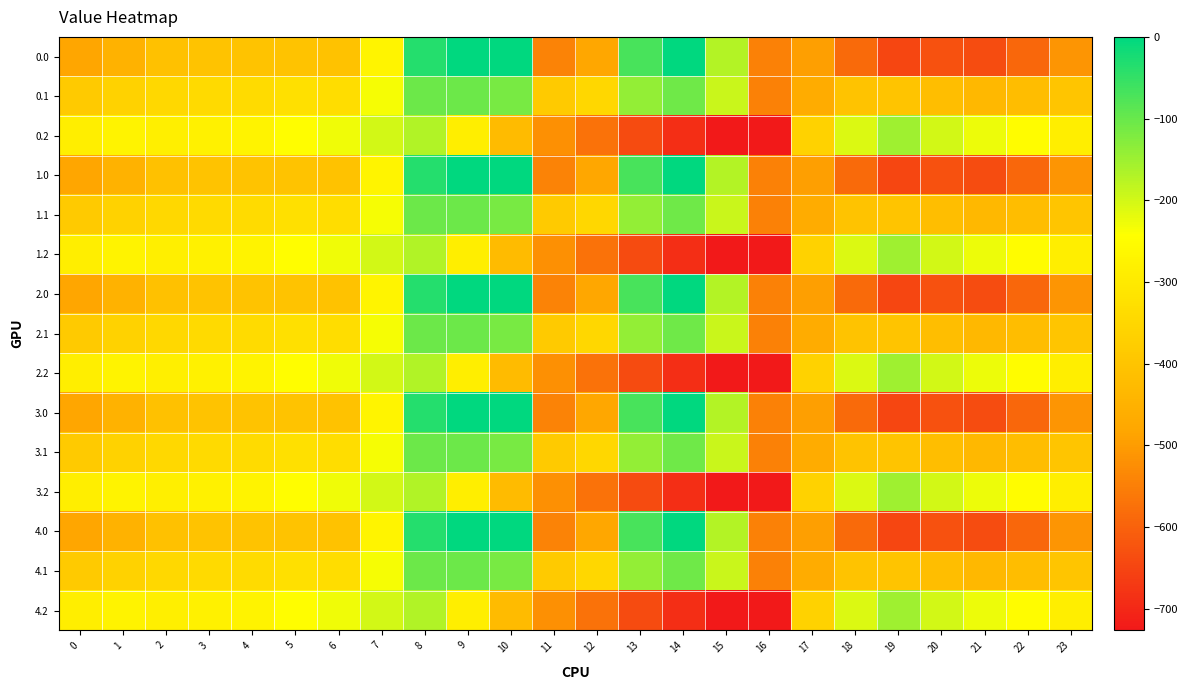

At 6, list the series in order from smallest to largest.

0.0, 1.0, 2.0, 3.0, 4.0, 0.1, 1.1, 2.1, 3.1, 4.1, 0.2, 1.2, 2.2, 3.2, 4.2